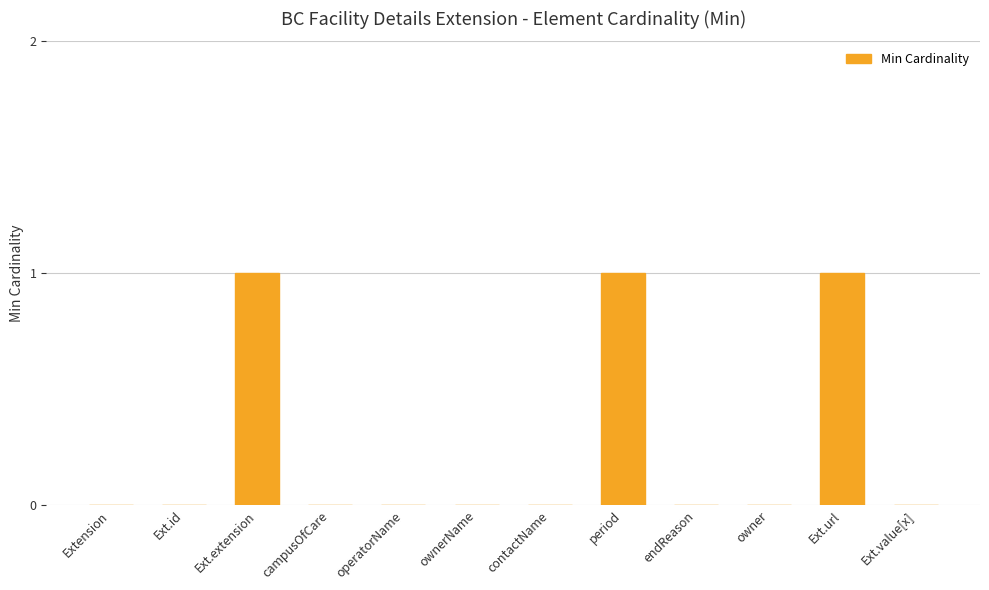

What is the approximate value at Ext.url?

1